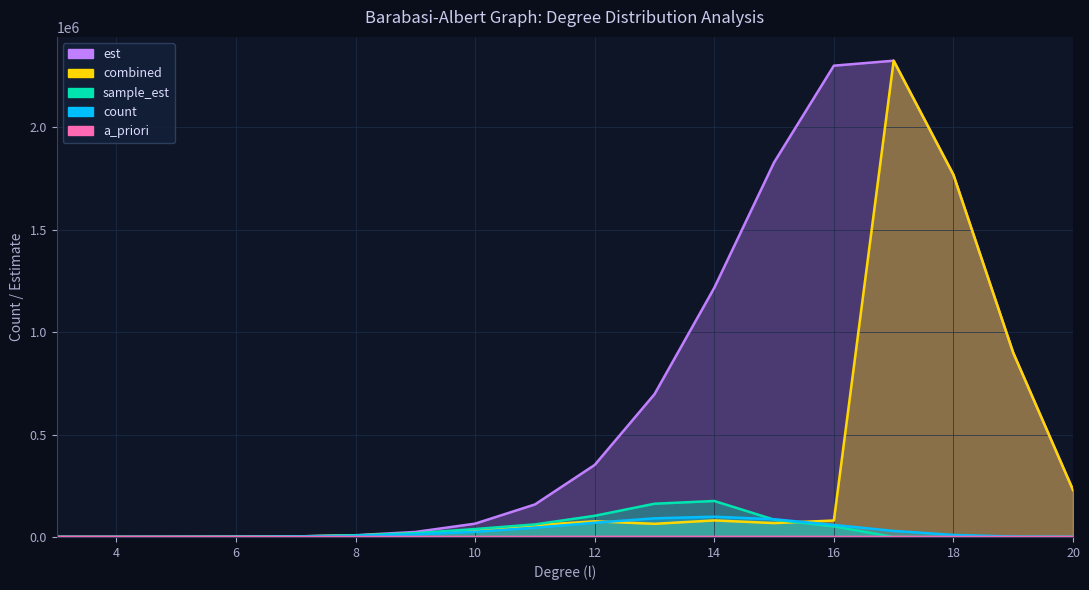

Is it true that count equals 265.0 at 5?

True